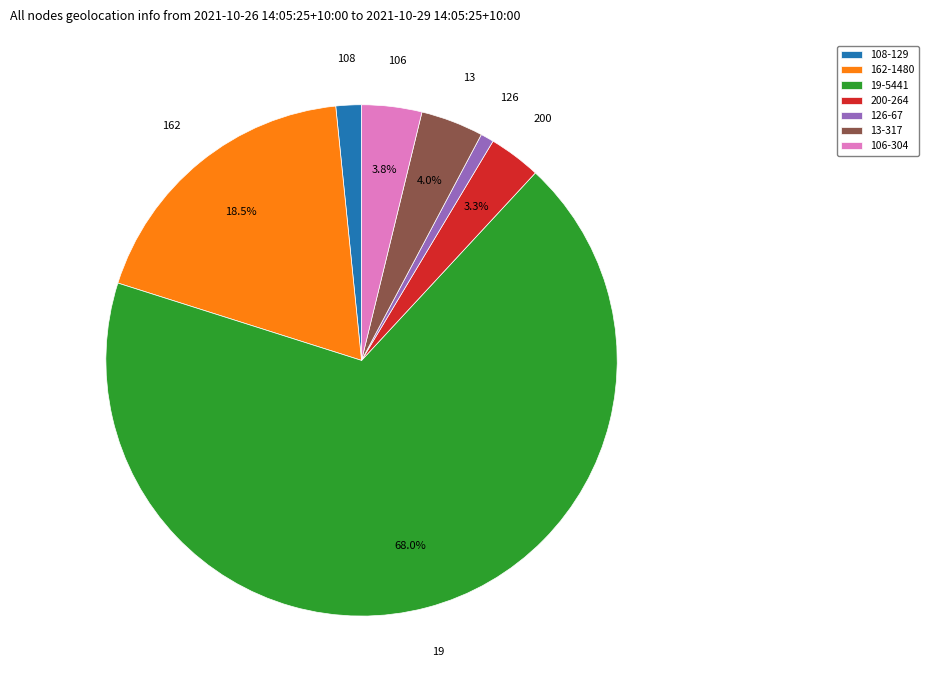

Do 126-67 and 162-1480 together represent more than half of the pie?

No